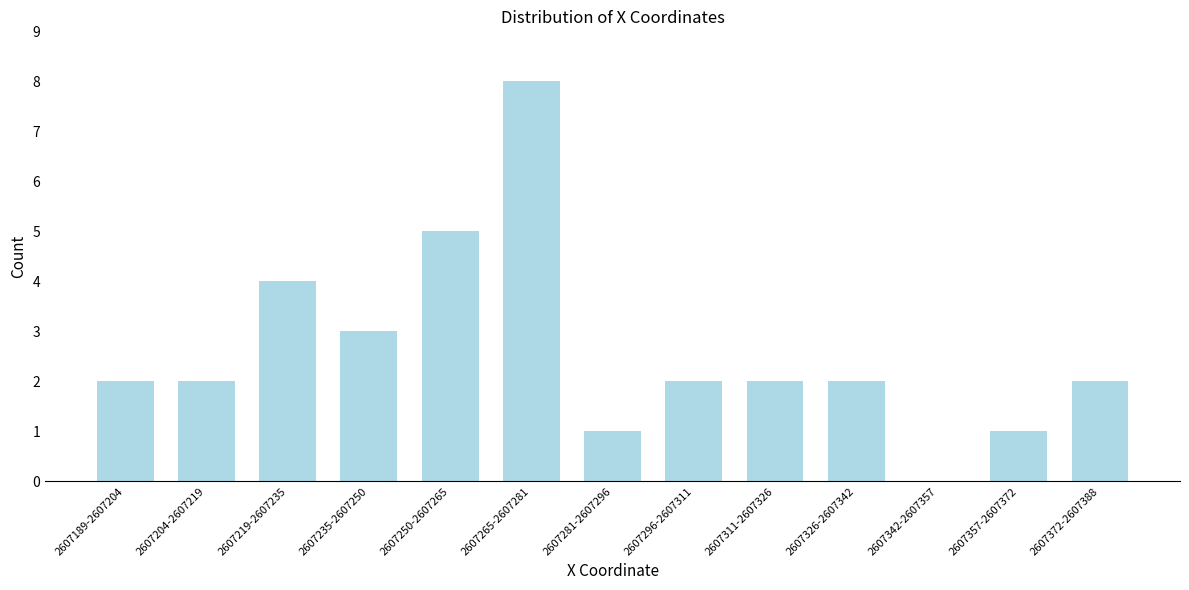

Reading left to right, extract all data points from this chart.

2607189-2607204=2	2607204-2607219=2	2607219-2607235=4	2607235-2607250=3	2607250-2607265=5	2607265-2607281=8	2607281-2607296=1	2607296-2607311=2	2607311-2607326=2	2607326-2607342=2	2607342-2607357=0	2607357-2607372=1	2607372-2607388=2